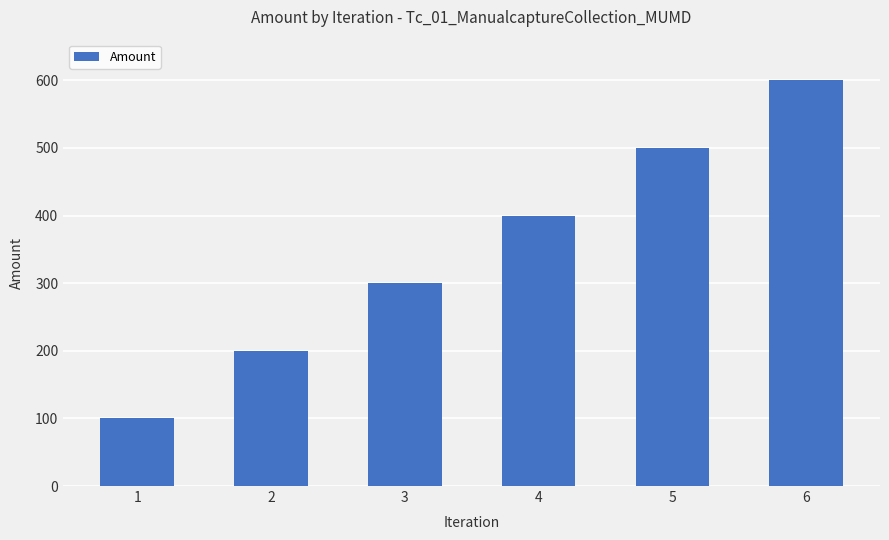

What is the difference between the second highest and second lowest values?

300